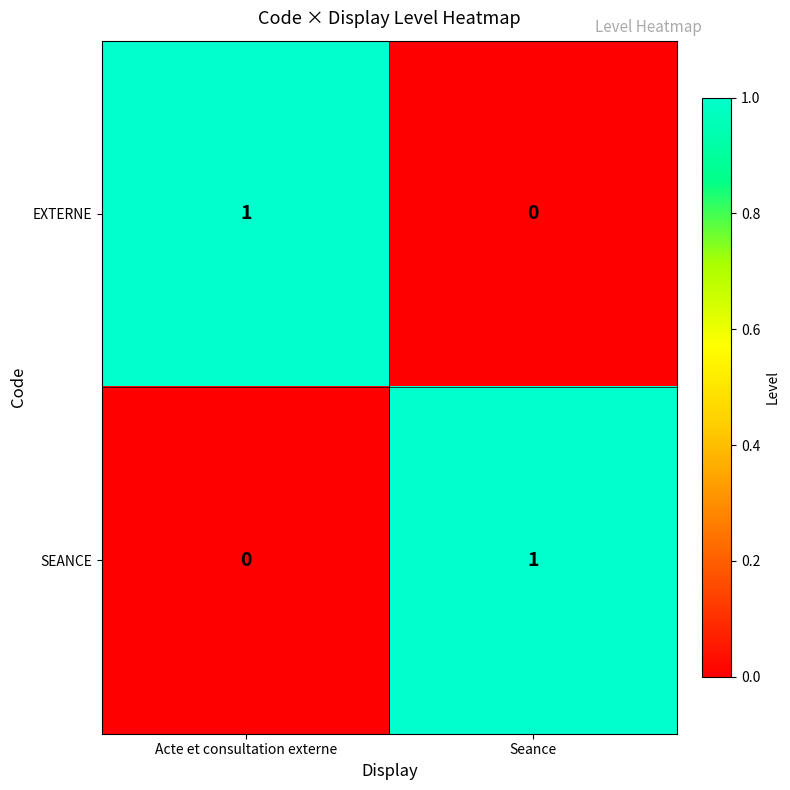

Is the value of SEANCE at Seance greater than the value of EXTERNE at Seance?

Yes